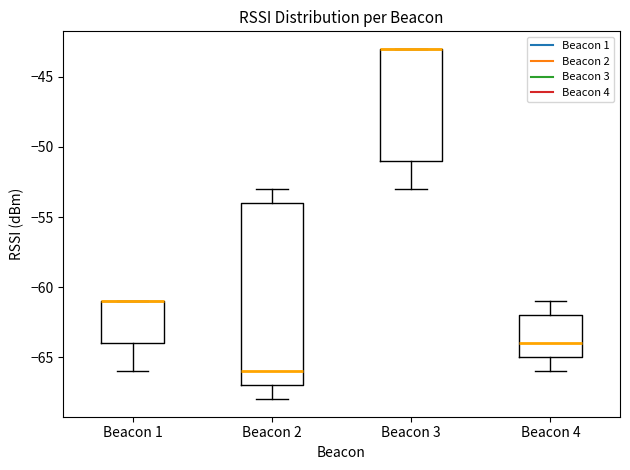

Reading left to right, read every box against the y-axis: the position of its median line, the range the box covers, and the ends of its whiskers. The values are not printed on the chart, so give them approximately, as read against the axis.

Beacon 1: median -61 (drawn on the box's upper edge), box -64 to -61, whiskers -66 to -61
Beacon 2: median -66, box -67 to -54, whiskers -68 to -53
Beacon 3: median -43 (drawn on the box's upper edge), box -51 to -43, whiskers -53 to -43
Beacon 4: median -64, box -65 to -62, whiskers -66 to -61